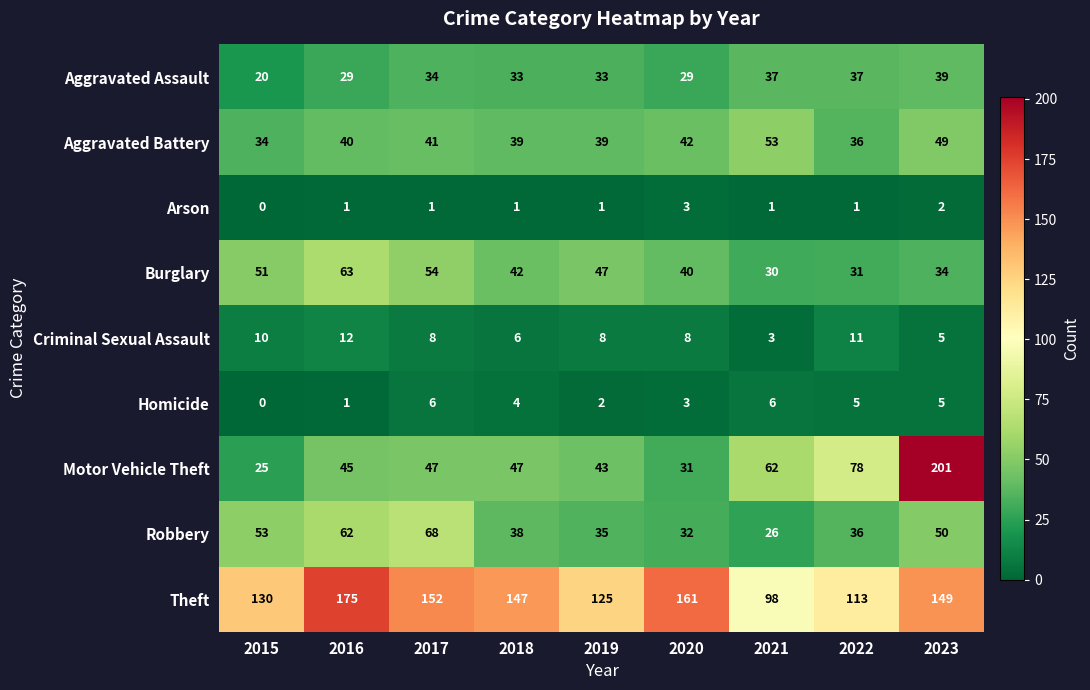

At which category does the chart reach its peak across all series?

2023